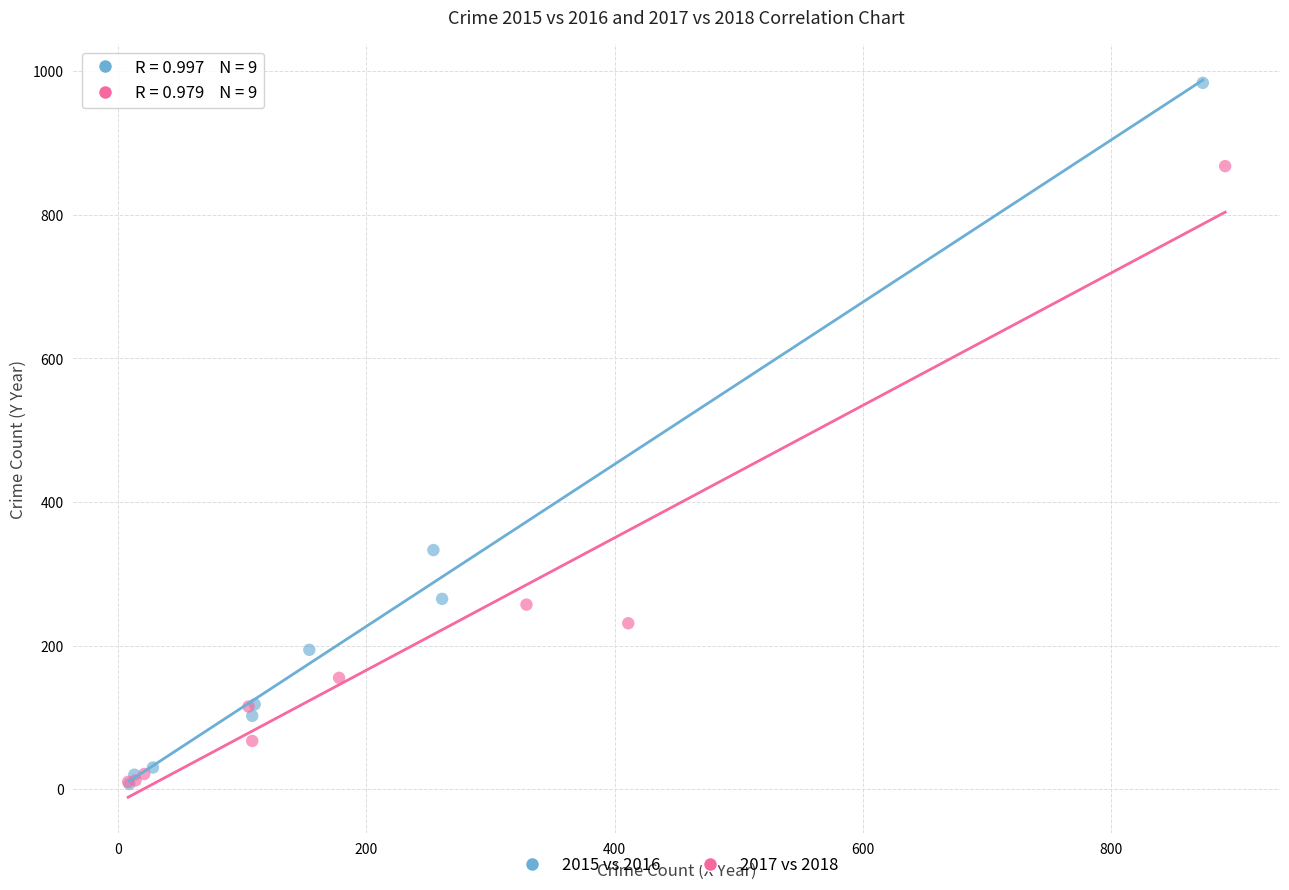

Which series has the largest Y range (max minus min)?

2015 vs 2016